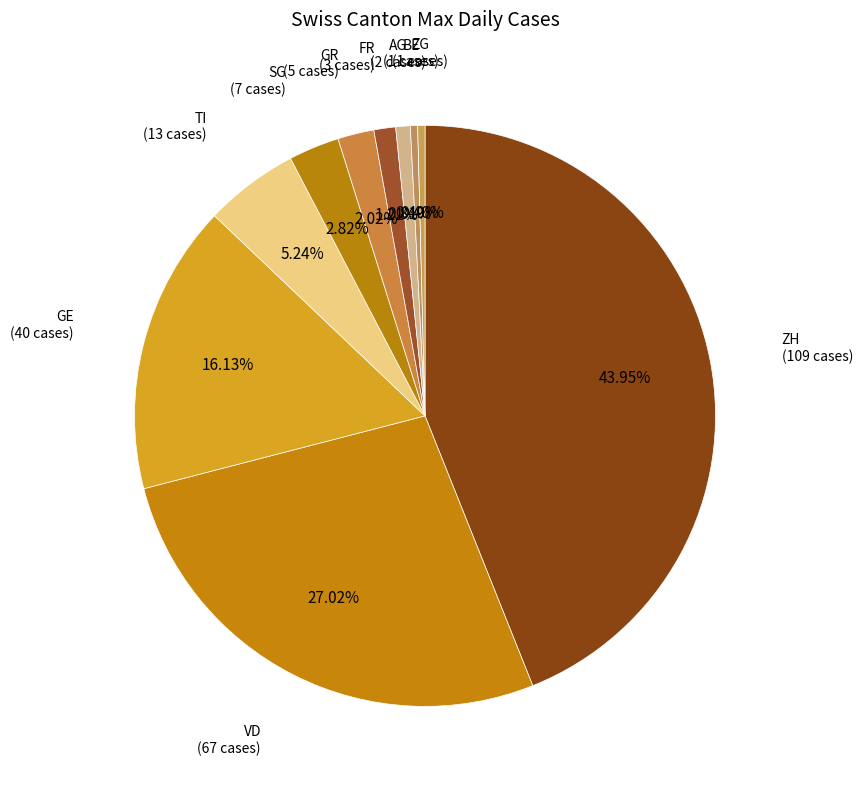

What is the ratio of the value at ZH to the value at BE?

109.0